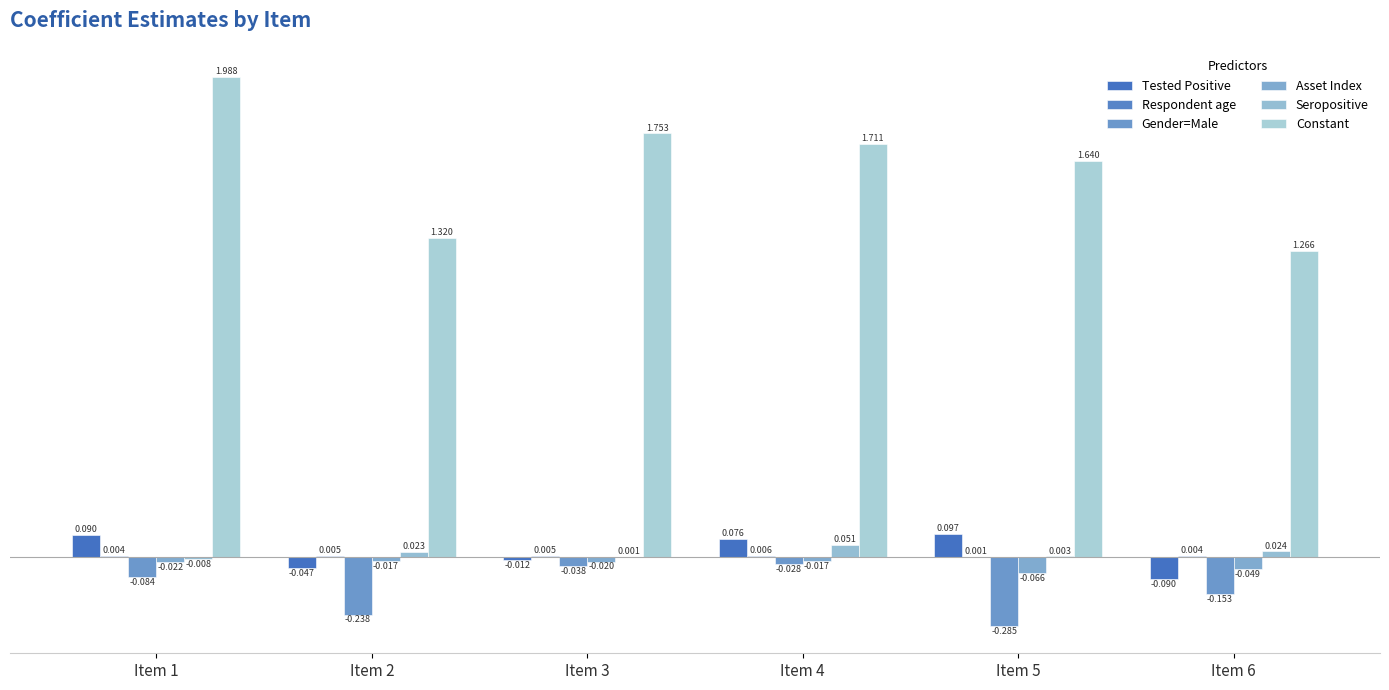

Count the number of data series in this chart.

6